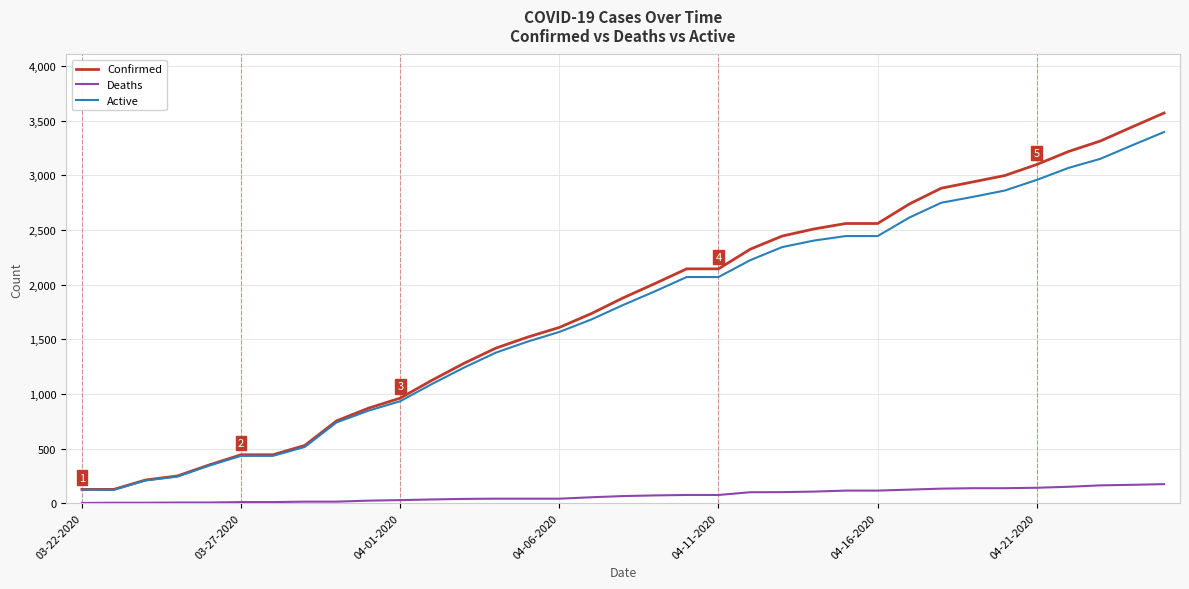

True or false: Active and Deaths intersect in this chart.

False